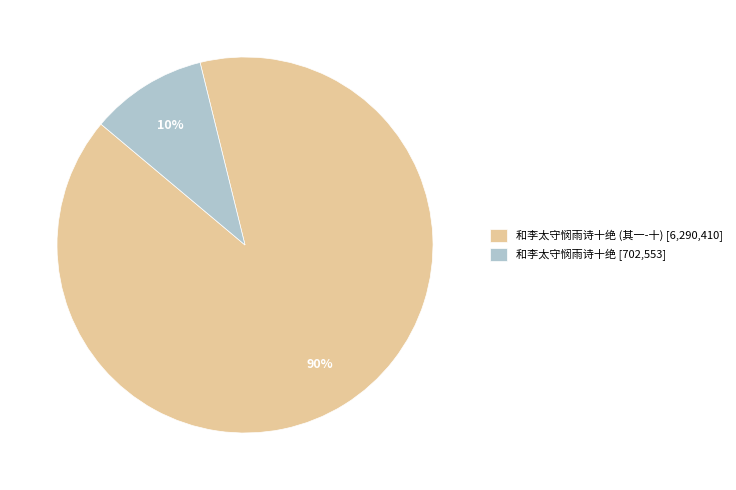

How many segments does this pie chart have?

2